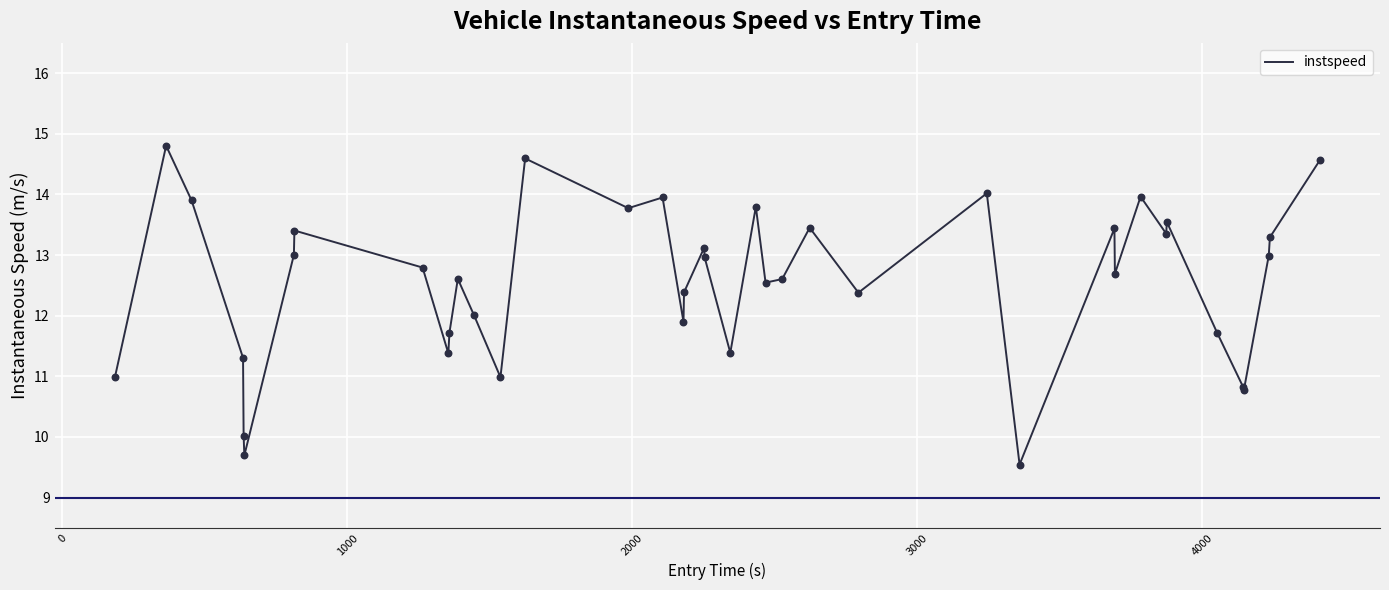

What is the greatest value displayed?

14.8